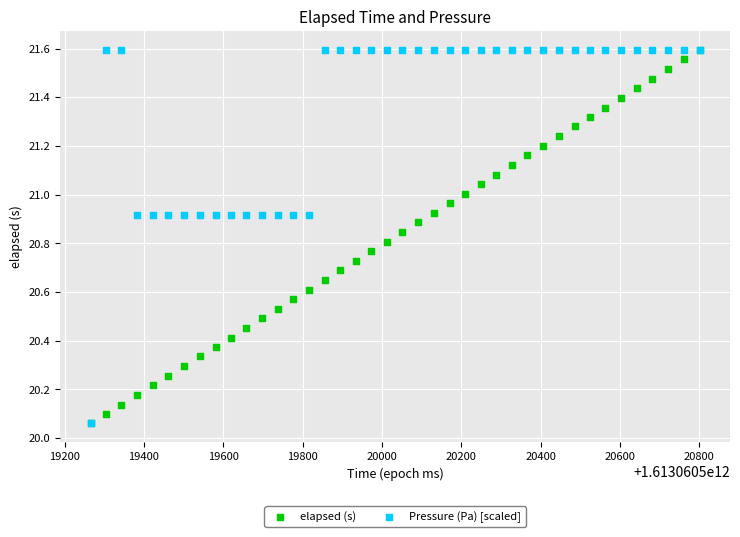

What are all the series names shown in the legend?

elapsed (s), Pressure (Pa) [scaled]